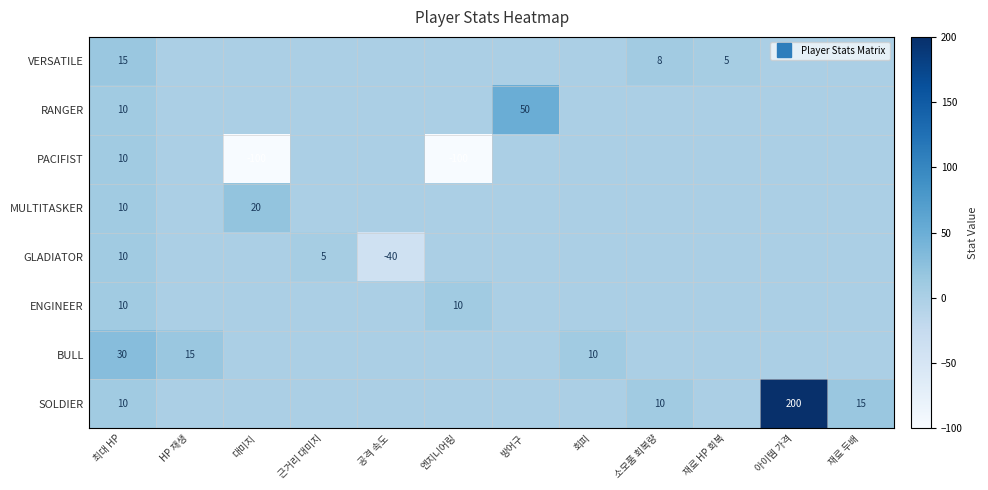

Rank the series by their maximum value, from lowest to highest.

PACIFIST, GLADIATOR, ENGINEER, VERSATILE, MULTITASKER, BULL, RANGER, SOLDIER